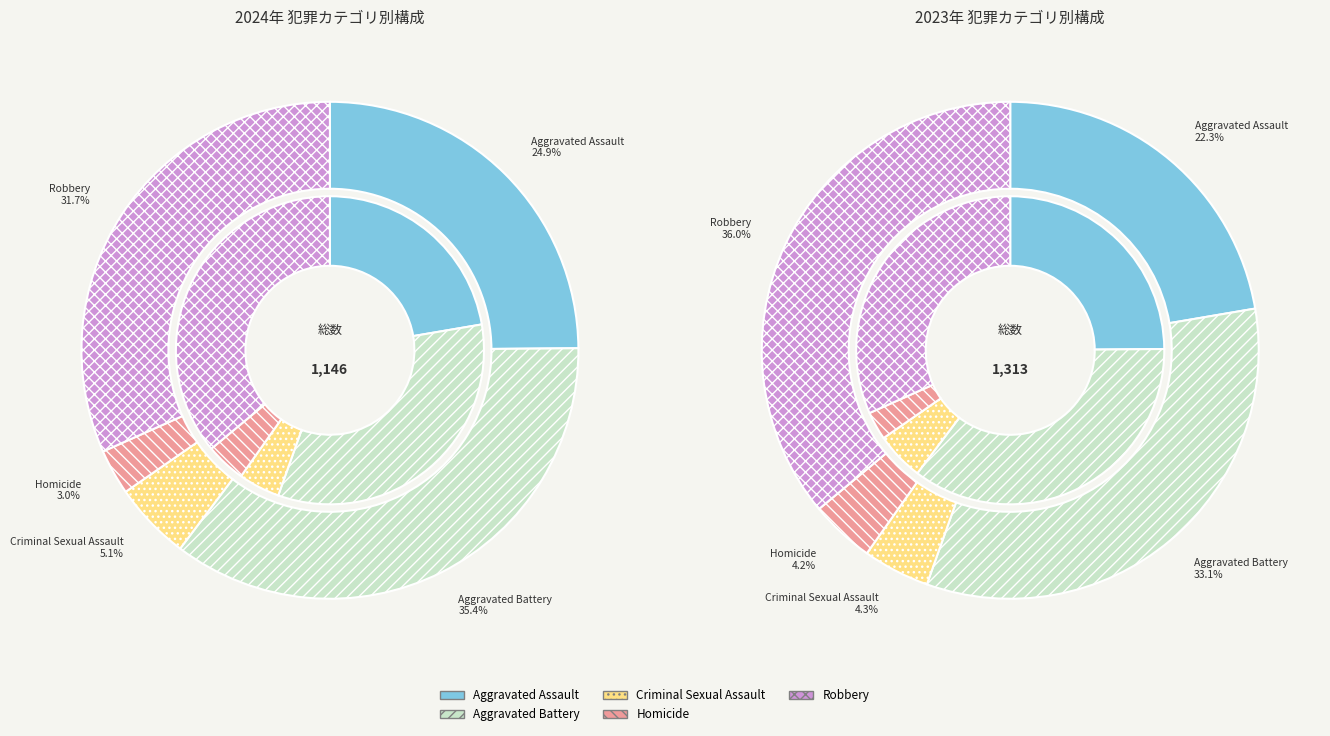

What is the smallest slice in the pie chart?

3